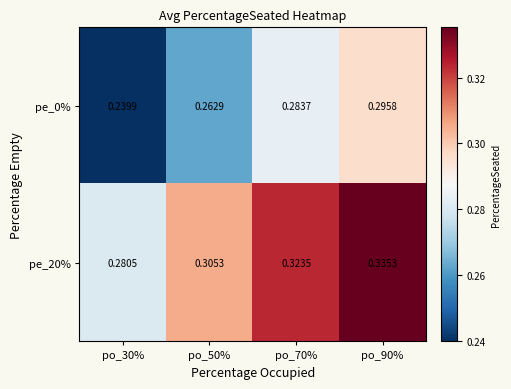

Which series changed the most between po_30% and po_70%?

pe_0%